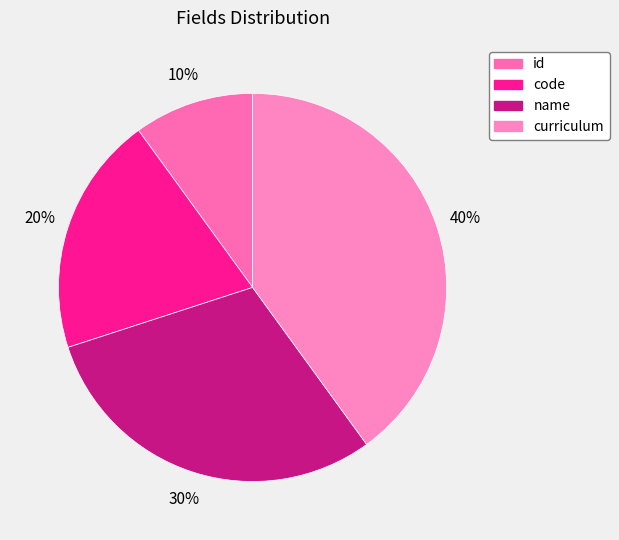

The curriculum slice represents 53% of the pie. True or false?

False